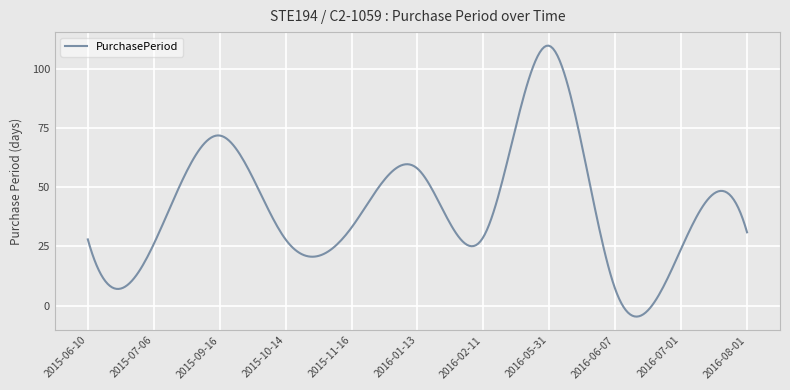

What is the maximum value shown in the chart?

110.1